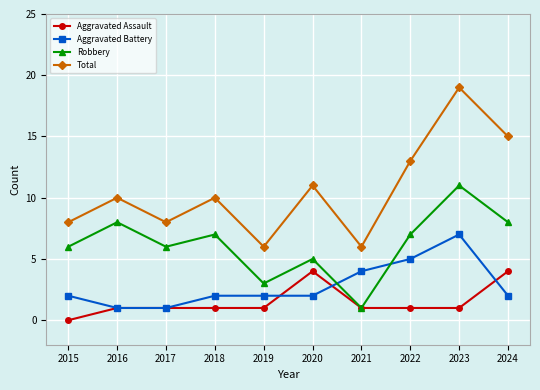

How many lines are shown in the chart?

4